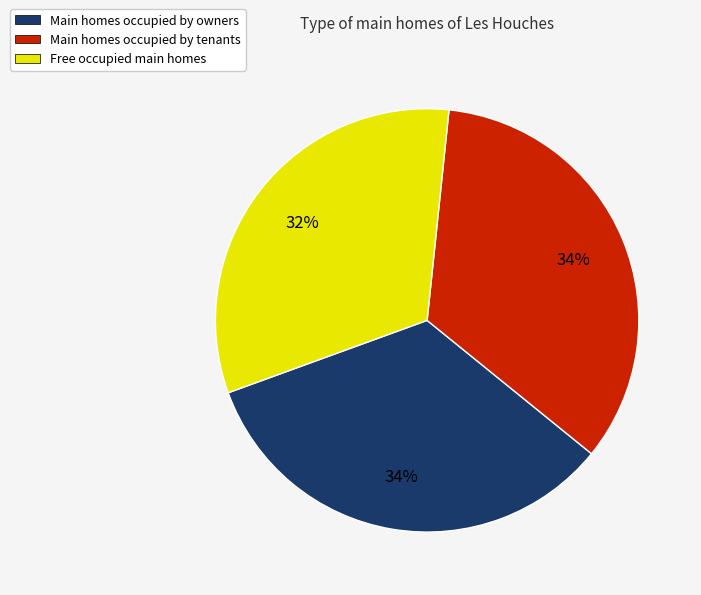

To the nearest percent, what is the difference between the largest and smallest slice percentages?

2%